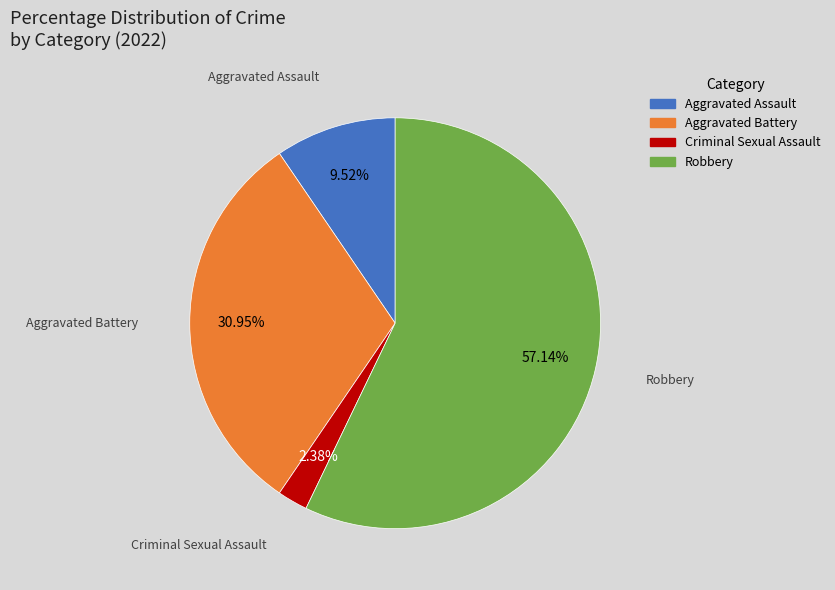

To the nearest percent, what portion does Aggravated Battery represent?

31%